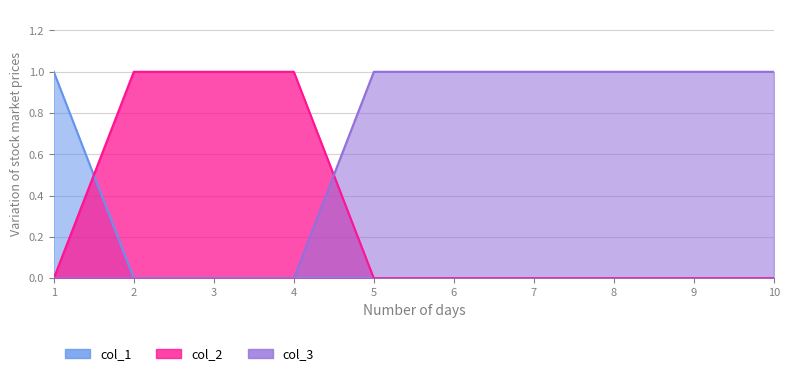

How many data points does each series have?

10